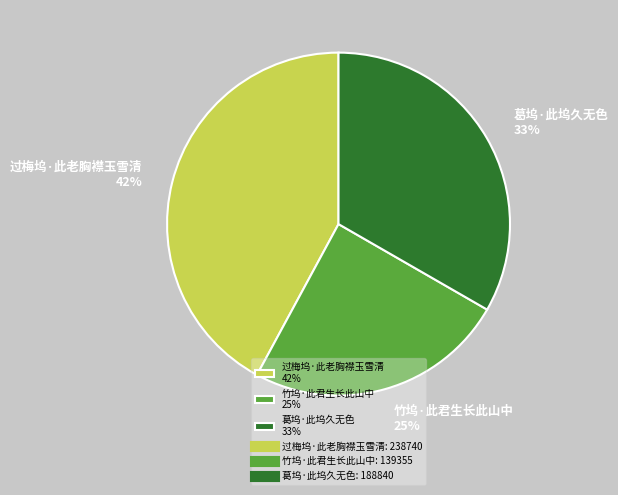

To the nearest percent, what percentage of the pie is 葛坞·此坞久无色?

33%